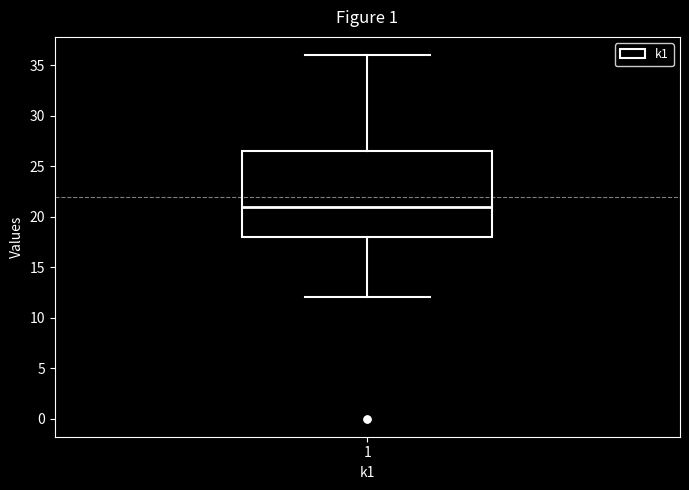

Transcribe this box plot: give where the median line is, the range the box spans, and where the two whiskers end, as read against the y-axis. The values are not printed on the chart, so give them approximately, as read against the axis.

median 21.0, box 18.0 to 26.5, whiskers 12.0 to 36.0